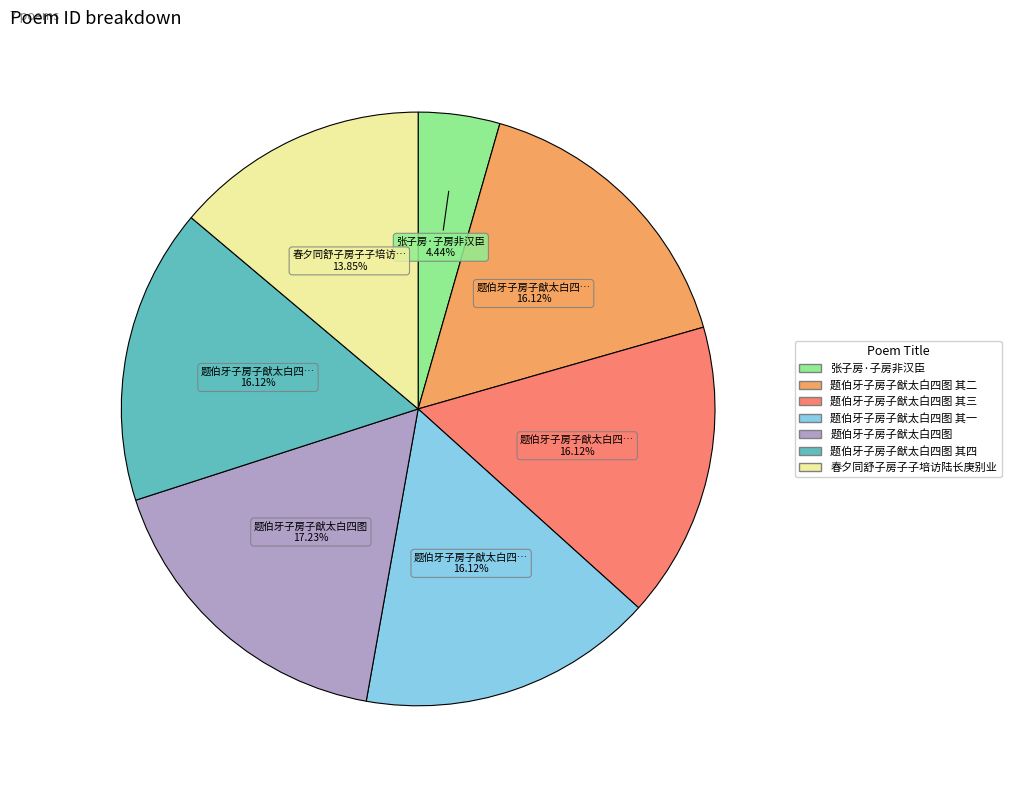

Is there any slice that represents more than half of the pie?

No